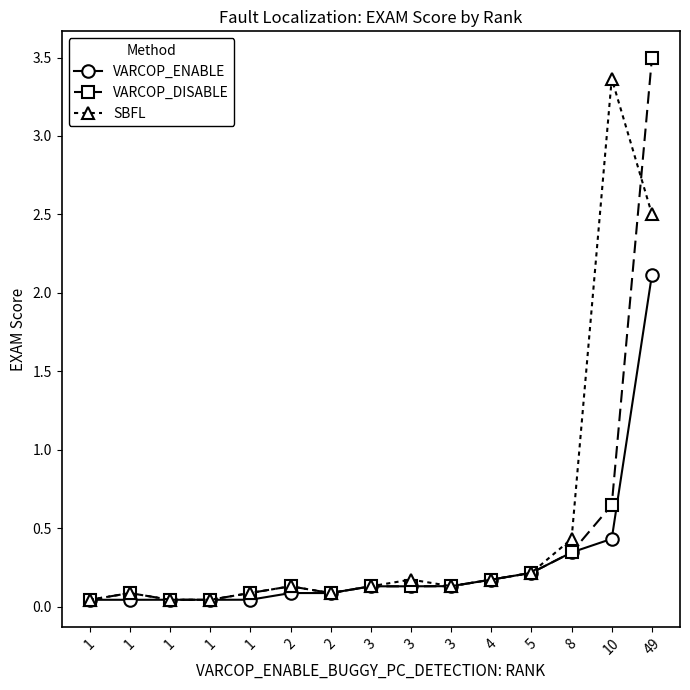

List the series in order of their peak value, lowest first.

VARCOP_ENABLE, SBFL, VARCOP_DISABLE